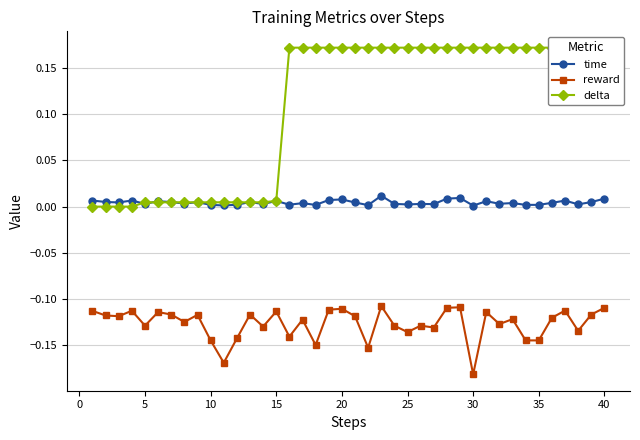

True or false: reward has more than 0 interior local peaks.

True